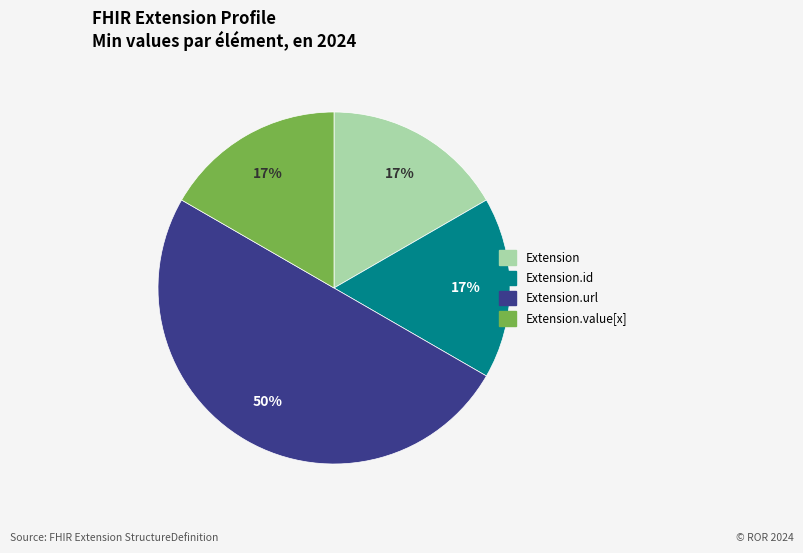

To the nearest percent, what is the difference between the largest and smallest slice percentages?

33%